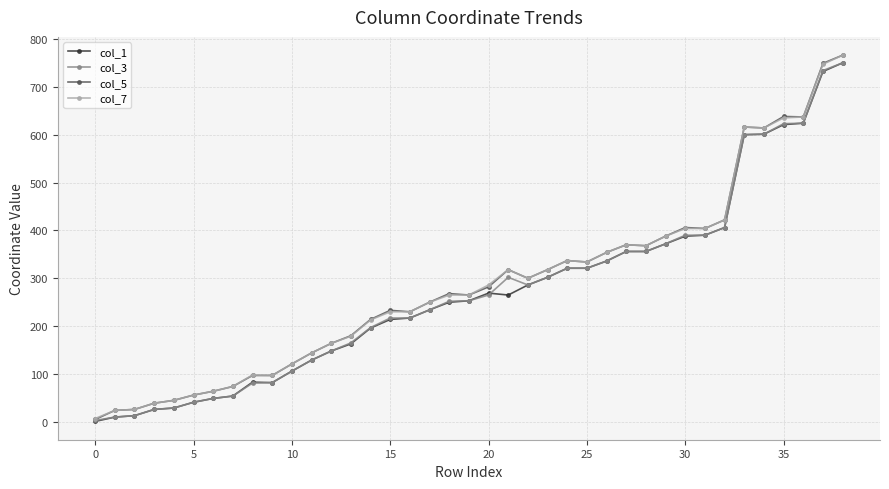

What is the greatest value displayed?

766